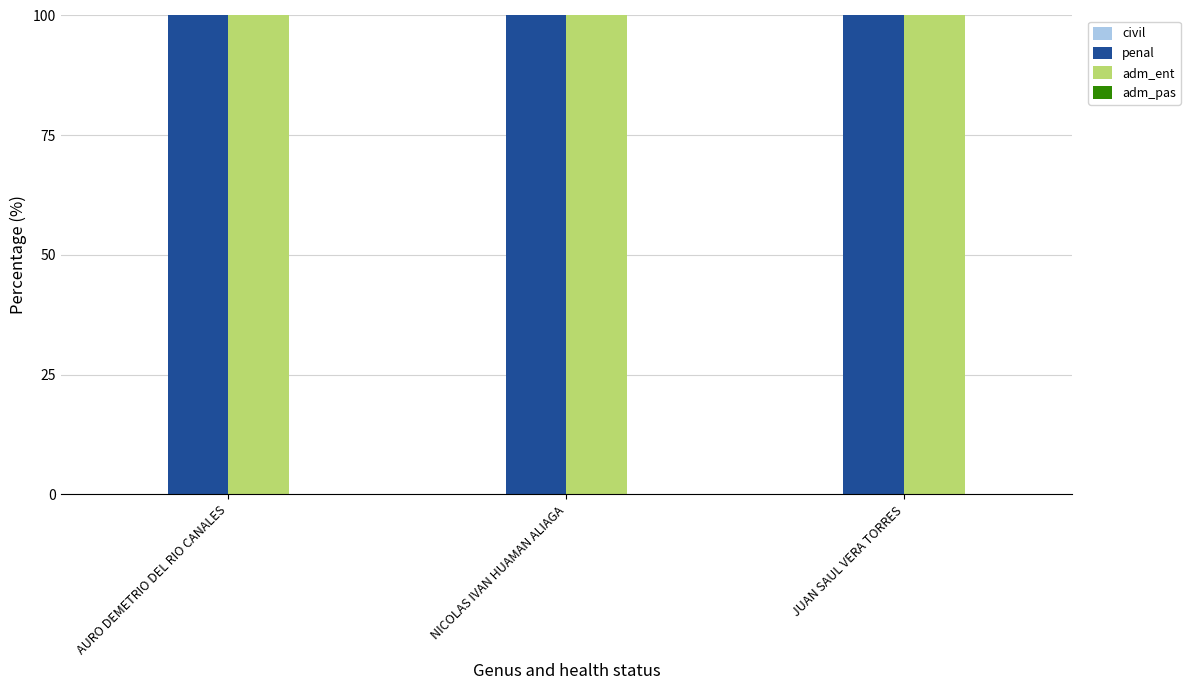

What is the total value across all series at JUAN SAUL VERA TORRES?

200